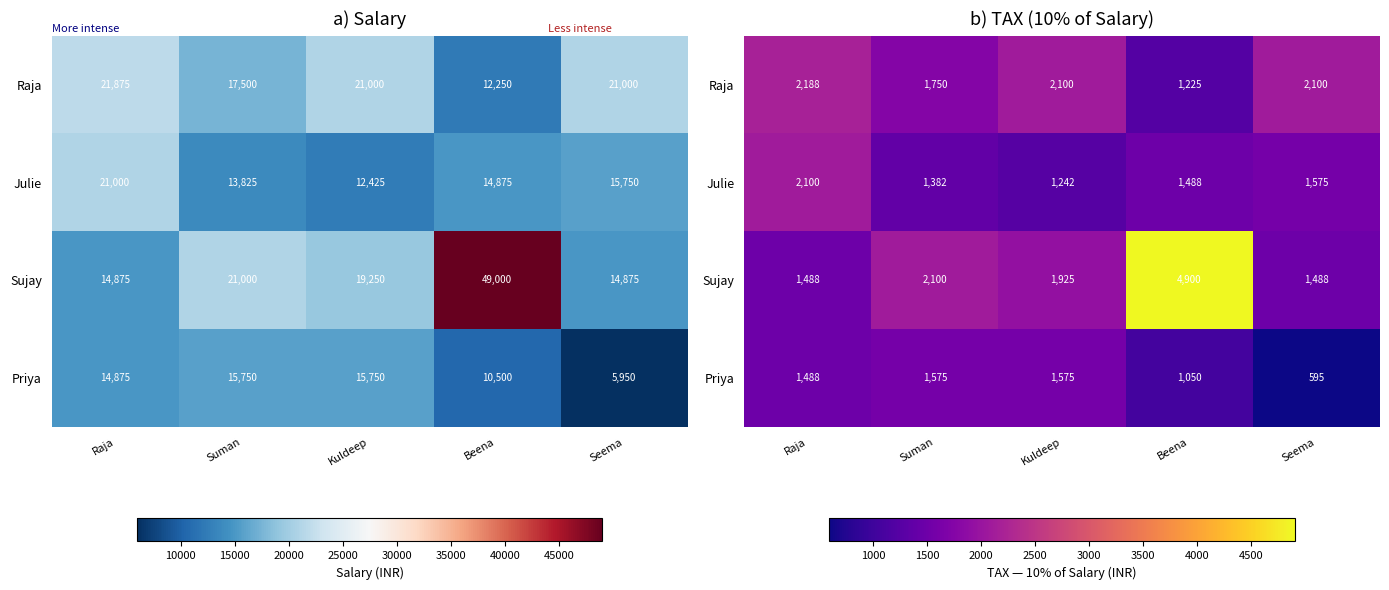

What is the difference between the Julie values at Raja and Suman?

717.5